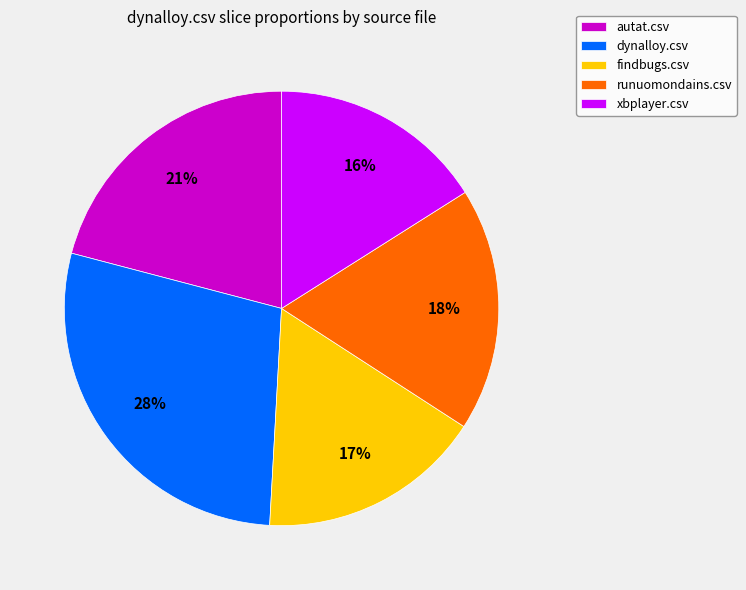

How many segments does this pie chart have?

5